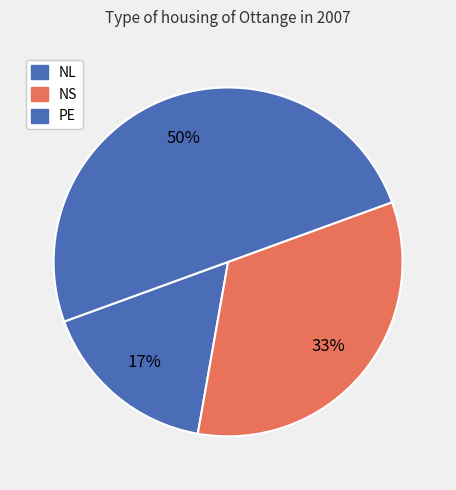

Combined, do PE and NL account for over 50%?

Yes